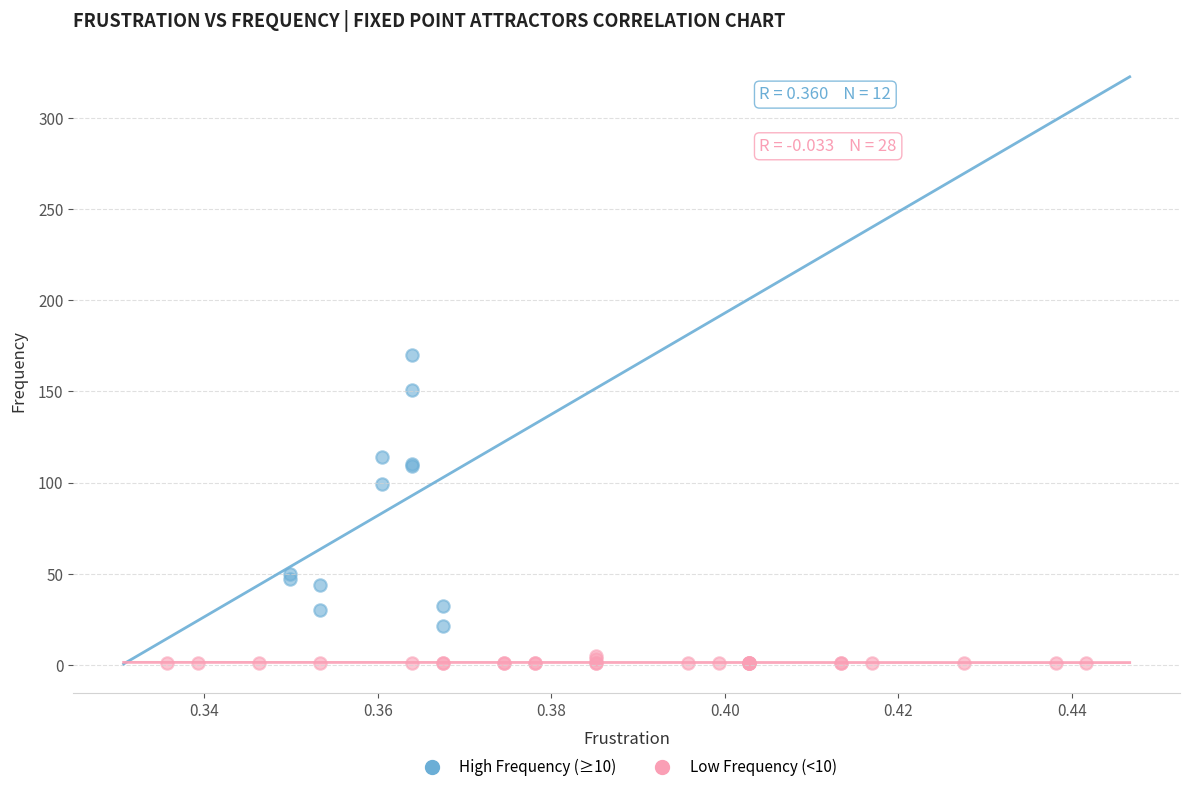

Which series reaches the minimum Y coordinate?

Low Frequency (<10)